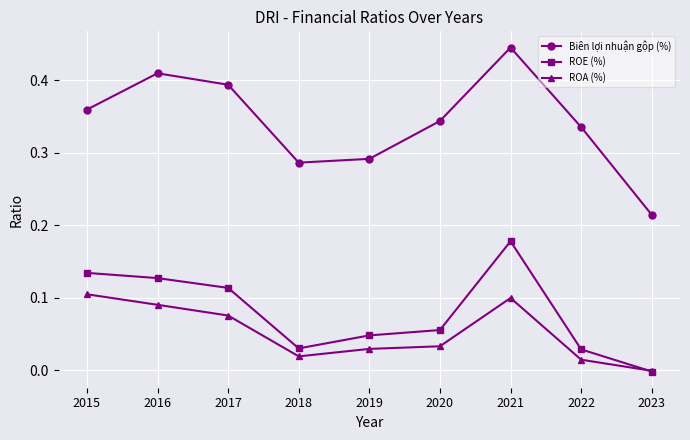

At which label is ROA (%) closest to 0?

2023